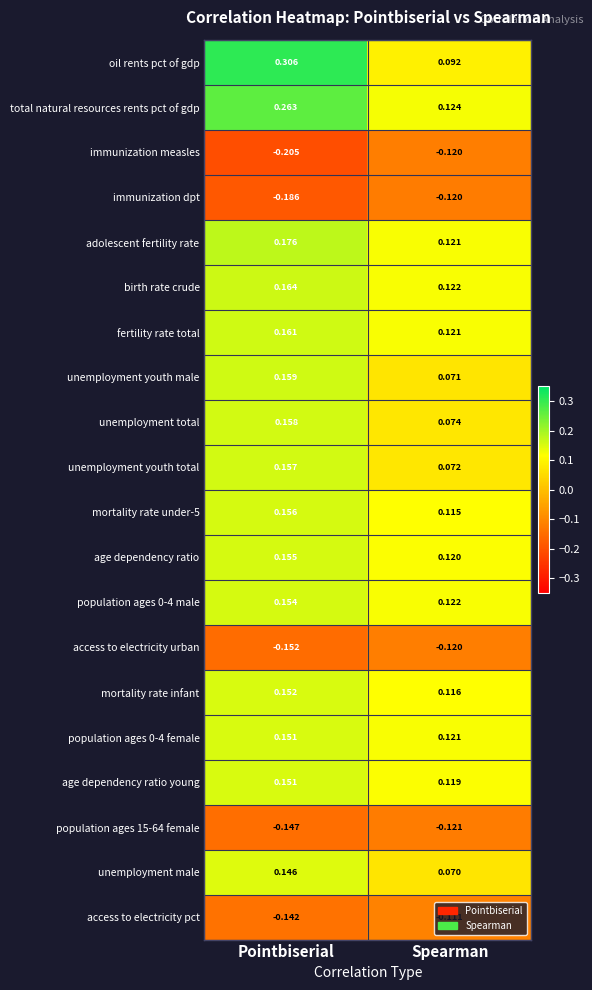

Is the value of oil rents pct of gdp at Pointbiserial greater than the value of age dependency ratio young at Pointbiserial?

Yes